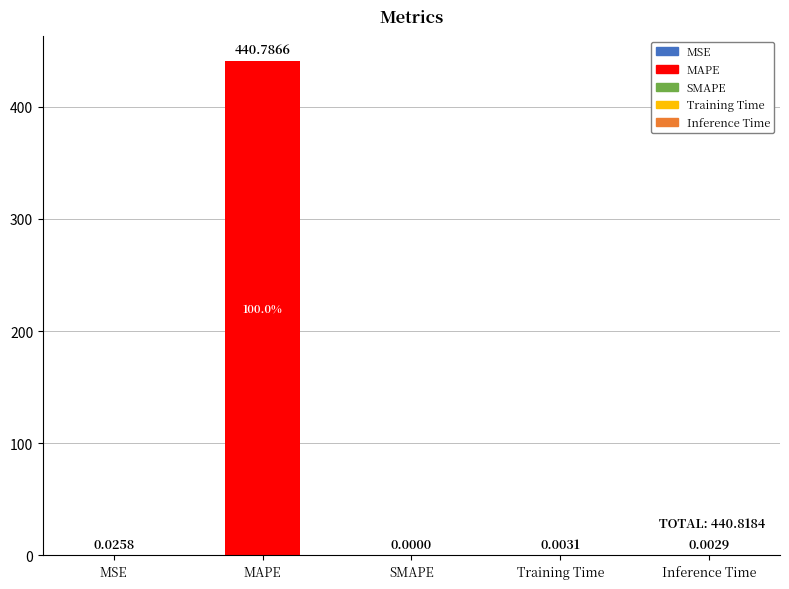

At which label is the value closest to 220?

MSE